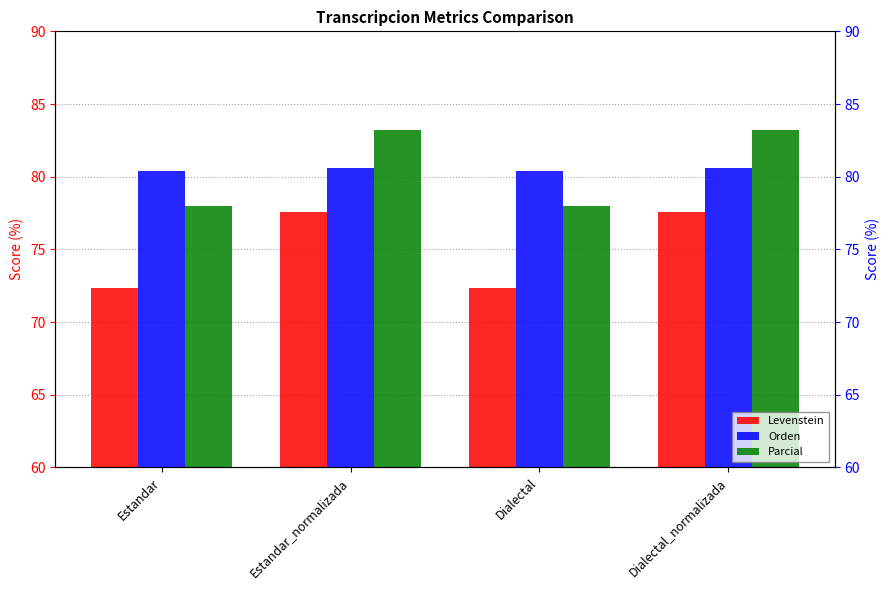

What is the spread (max minus min) of values at Dialectal_normalizada?

5.6